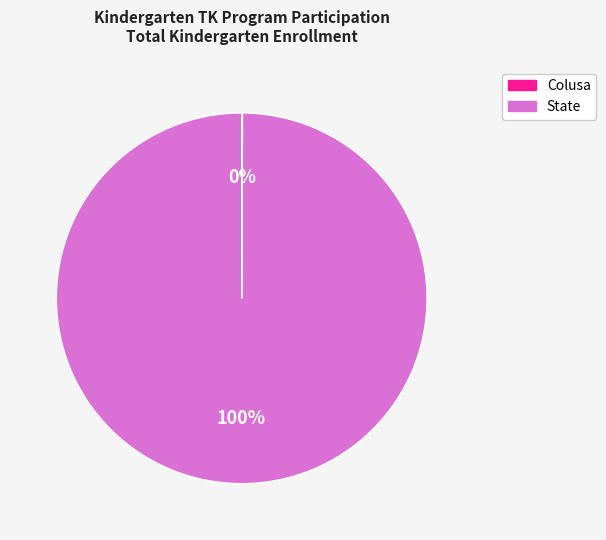

What is the largest slice in the pie chart?

State